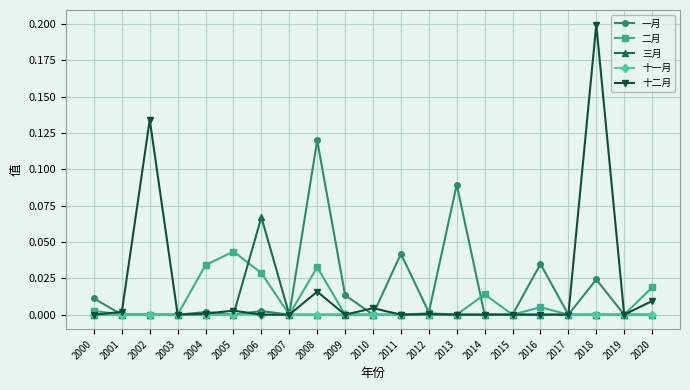

Is it true that 二月 equals 0.0 at 2014?

True